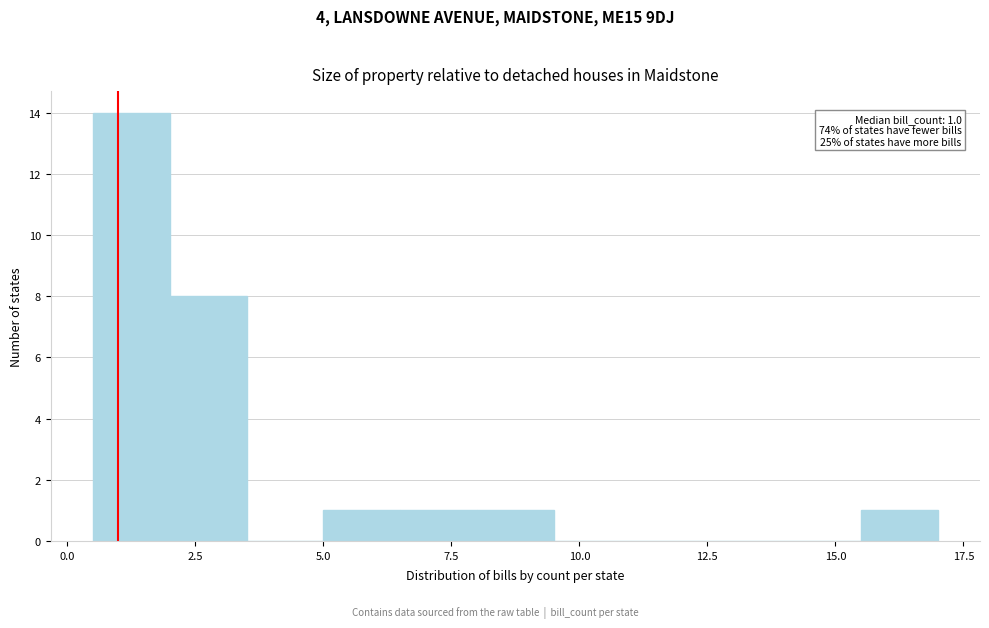

Read against the x-axis, roughly where is the centre of the tallest bar?

1.5